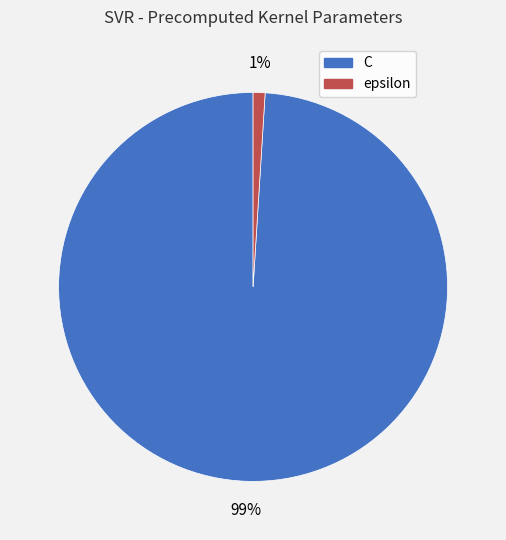

Which category has the biggest portion of the pie?

C